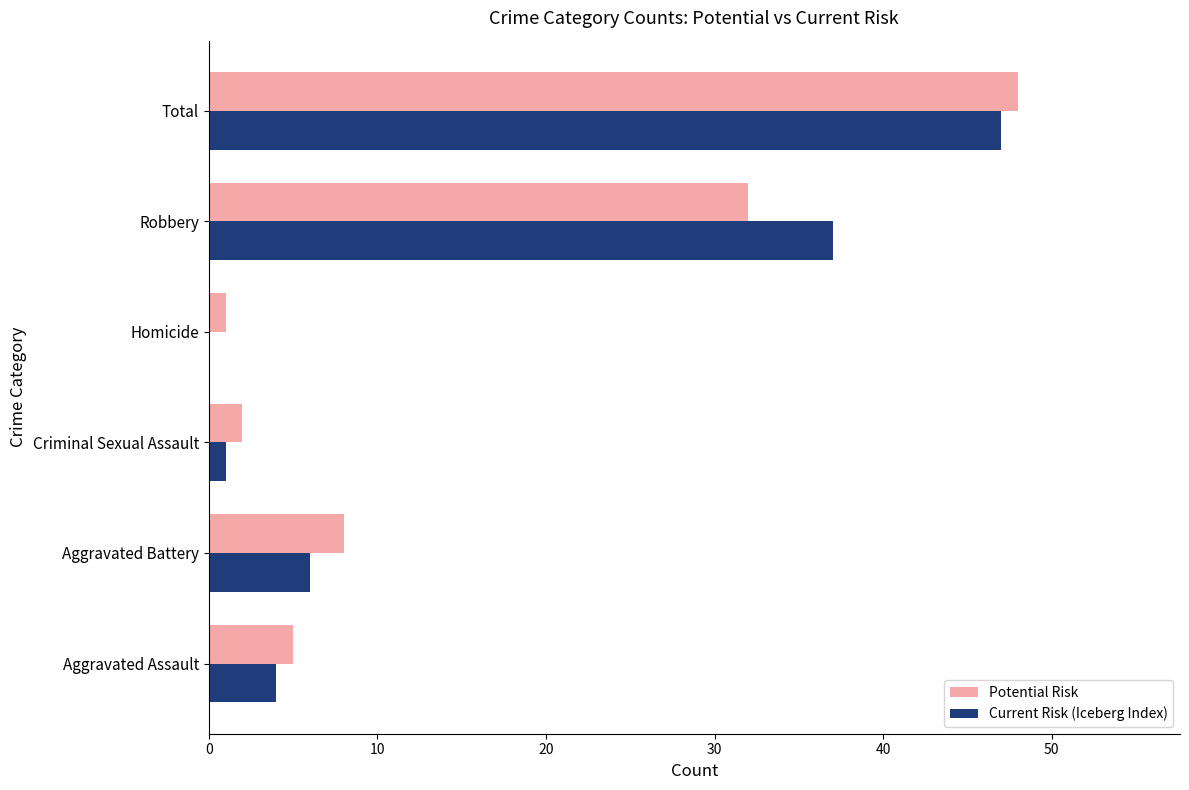

What is the total value across all series at Aggravated Assault?

9